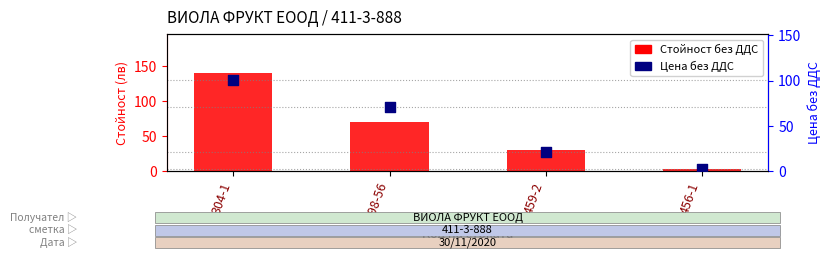

What are all the series names shown in the legend?

Стойност без ДДС, Цена без ДДС